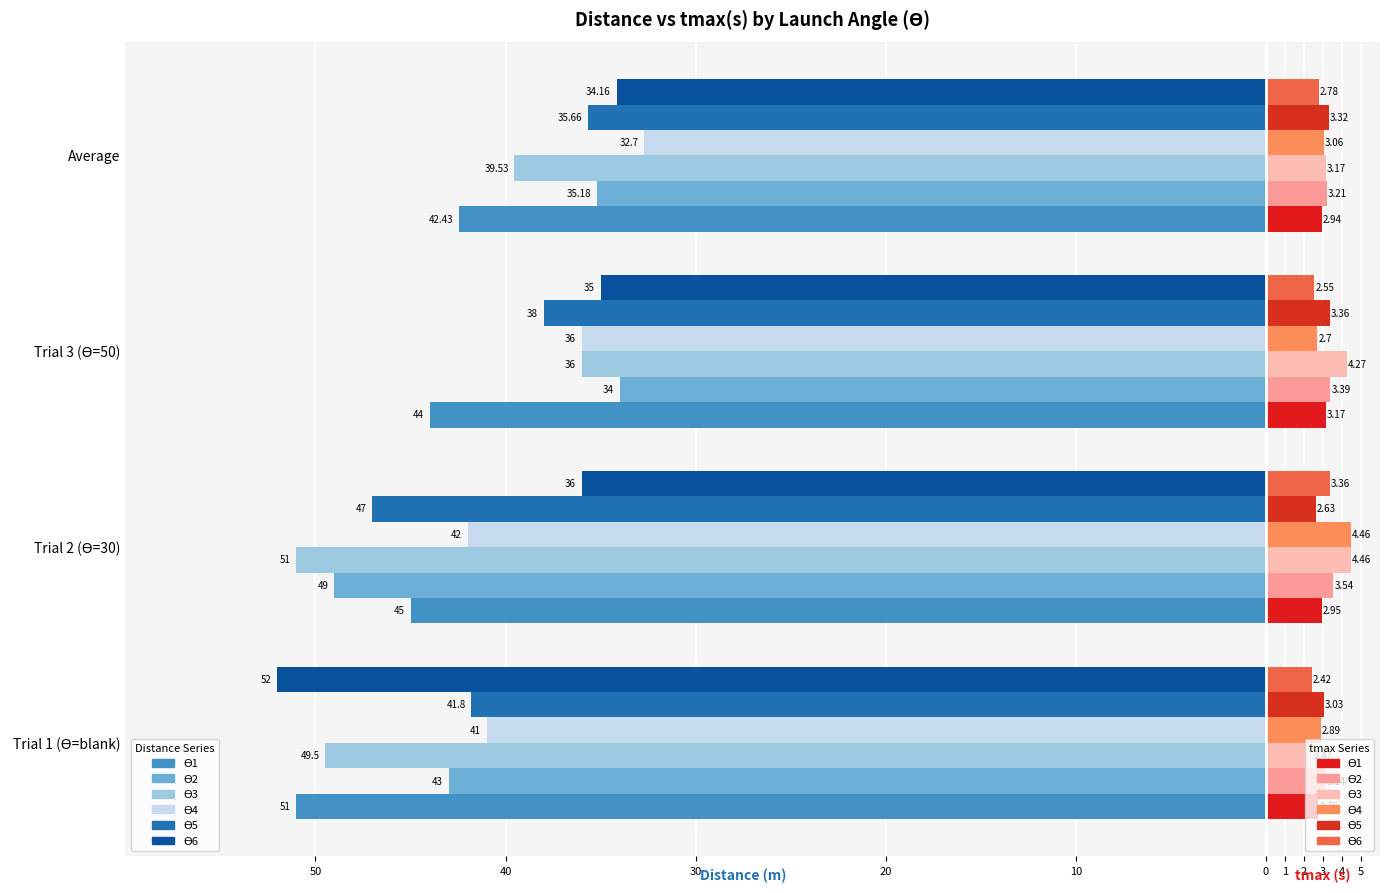

Reading right to left, transcribe all the data shown in this chart.

tmax (s) - ϴ1: 2.9	3.2	3.0	2.8
tmax (s) - ϴ2: 3.2	3.4	3.5	3.1
tmax (s) - ϴ3: 3.2	4.3	4.5	2.5
tmax (s) - ϴ4: 3.1	2.7	4.5	2.9
tmax (s) - ϴ5: 3.3	3.4	2.6	3.0
tmax (s) - ϴ6: 2.8	2.5	3.4	2.4